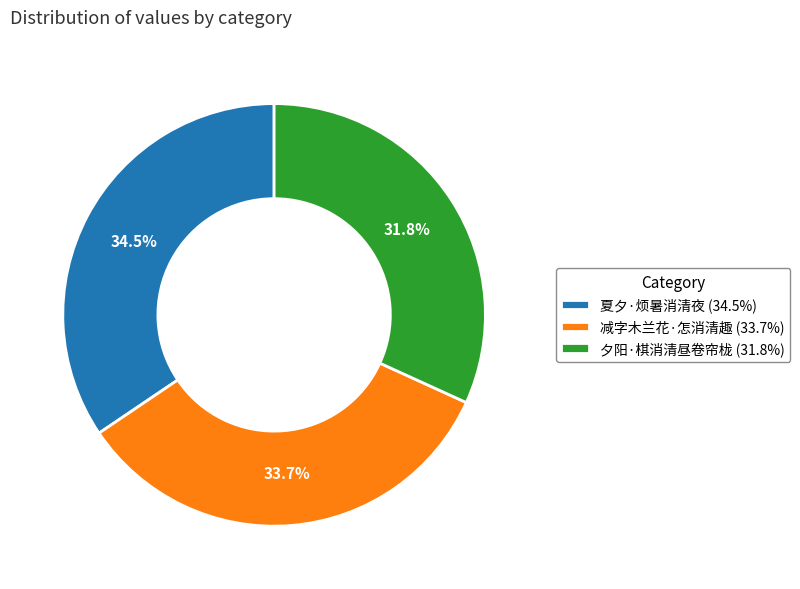

To the nearest percent, what is the difference between the largest and smallest slice percentages?

3%